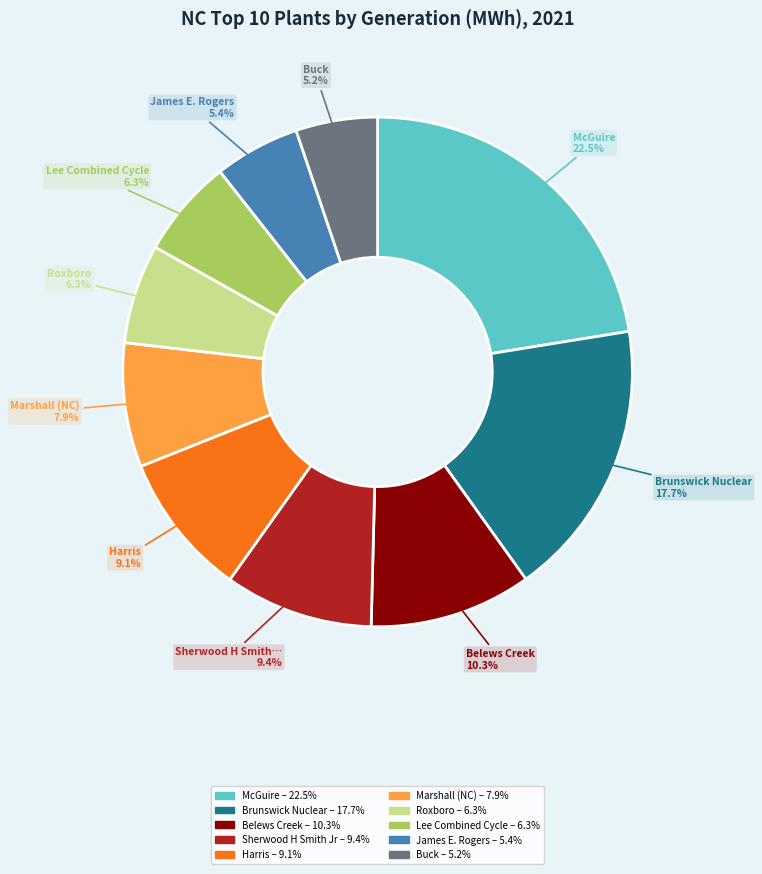

Is there a majority slice in this chart?

No